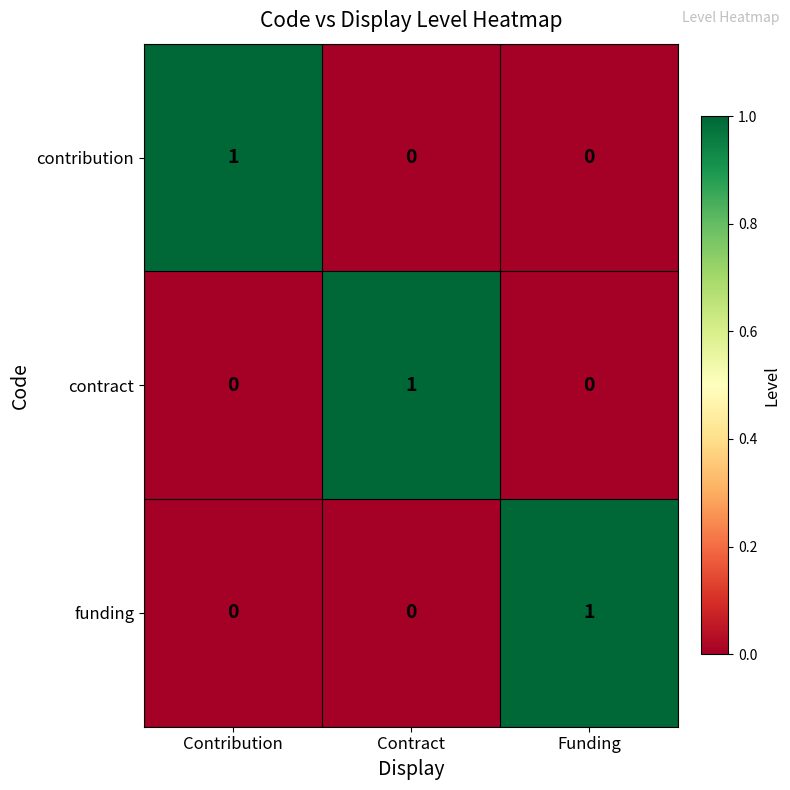

Reading left to right, what are all the values shown in this chart?

contribution: Contribution=1	Contract=0	Funding=0
contract: Contribution=0	Contract=1	Funding=0
funding: Contribution=0	Contract=0	Funding=1